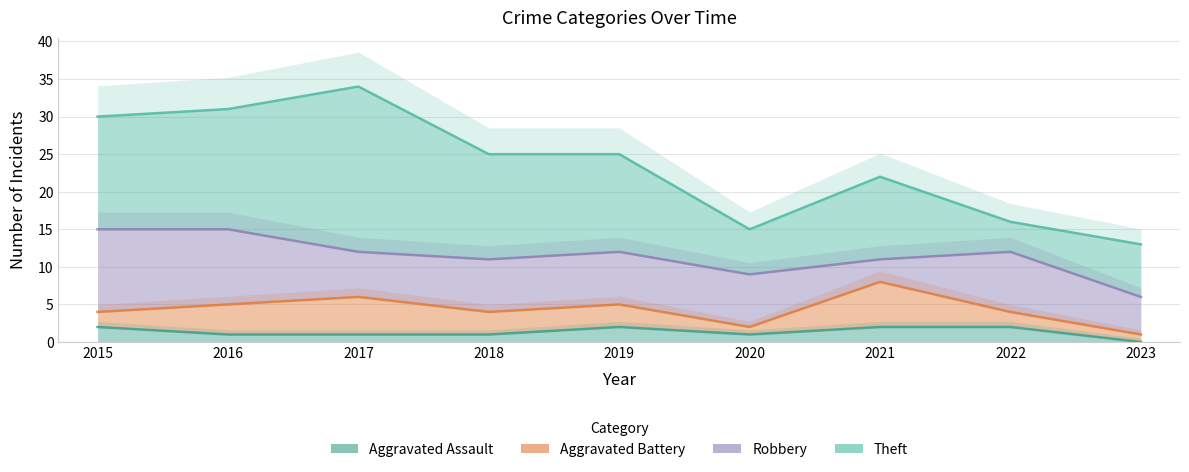

True or false: Robbery and Aggravated Assault intersect in this chart.

False